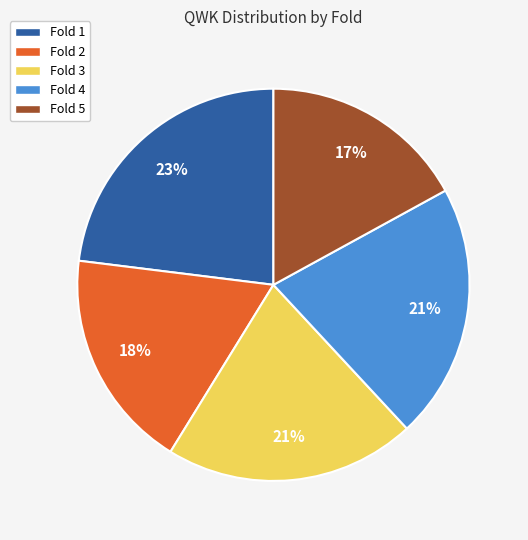

Count the number of slices in the pie.

5